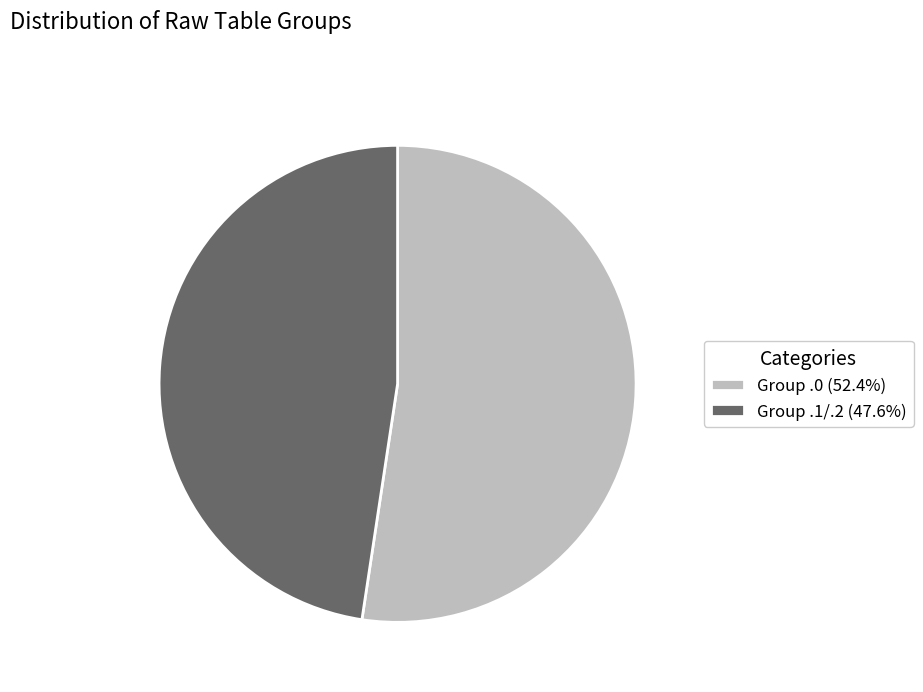

What is the ratio of the value at Group .0 (52.4%) to the value at Group .1/.2 (47.6%)?

1.1